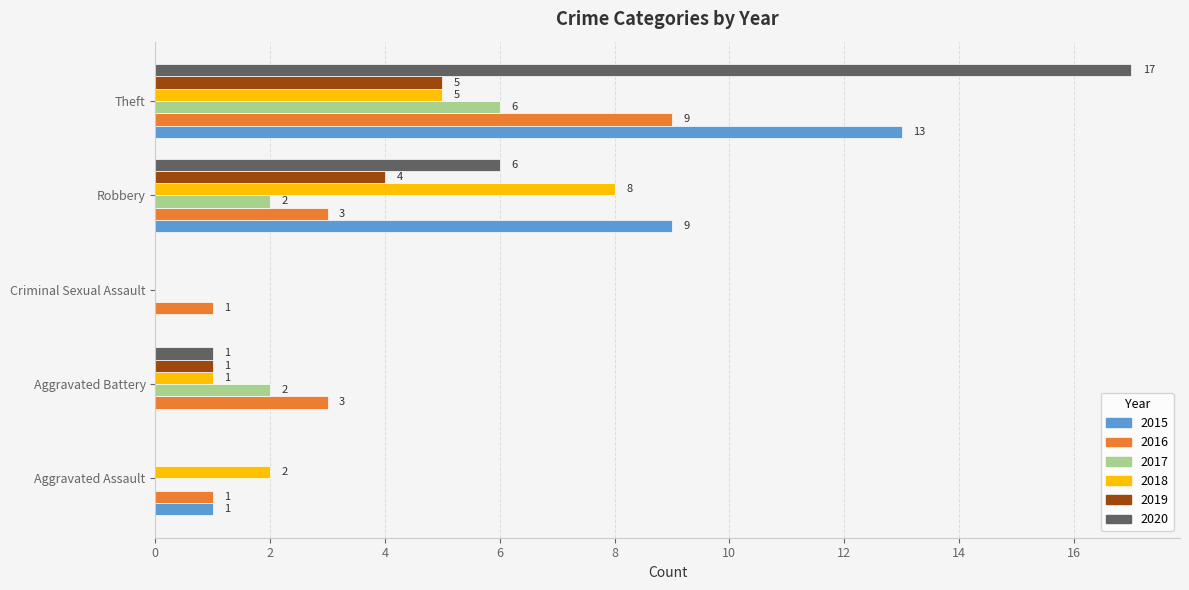

Which label corresponds to the largest value in the chart?

Theft